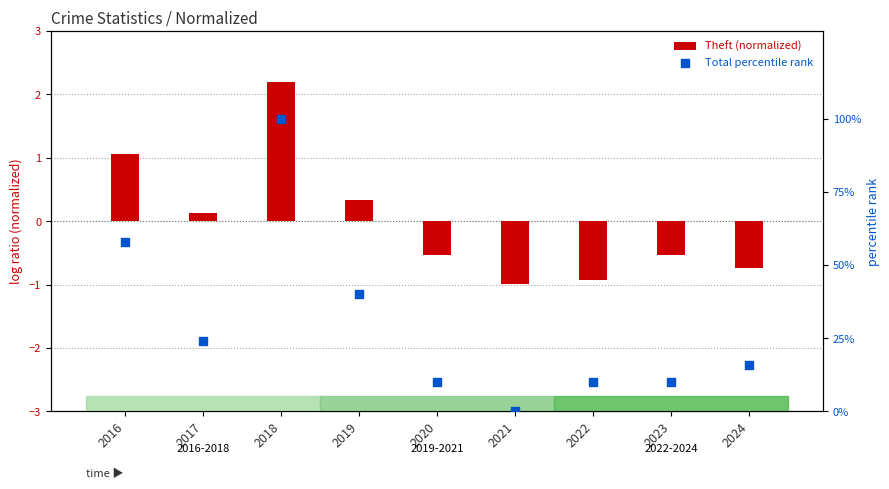

What are all the series names shown in the legend?

Theft (normalized), Total percentile rank